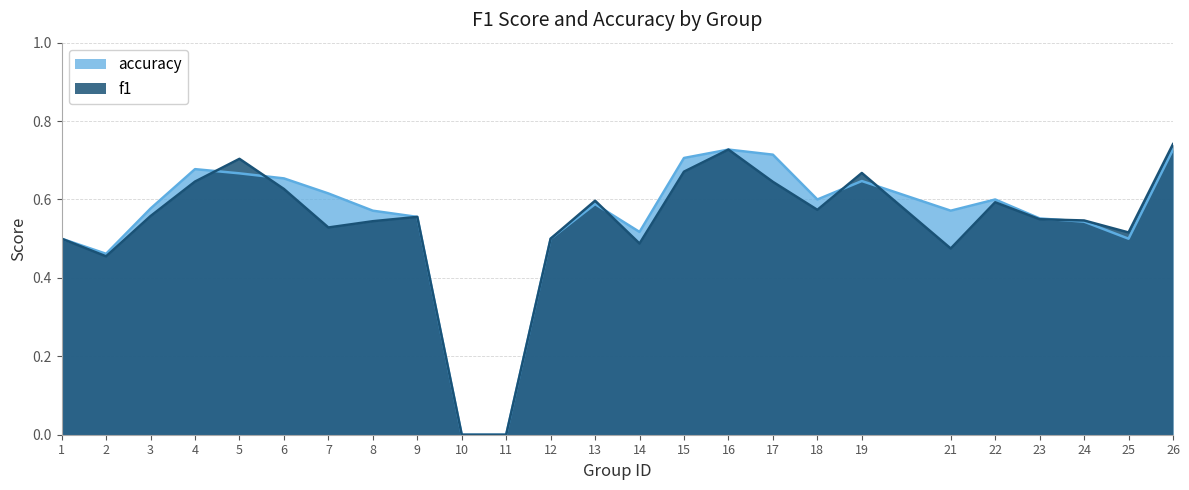

True or false: accuracy and f1 intersect in this chart.

True